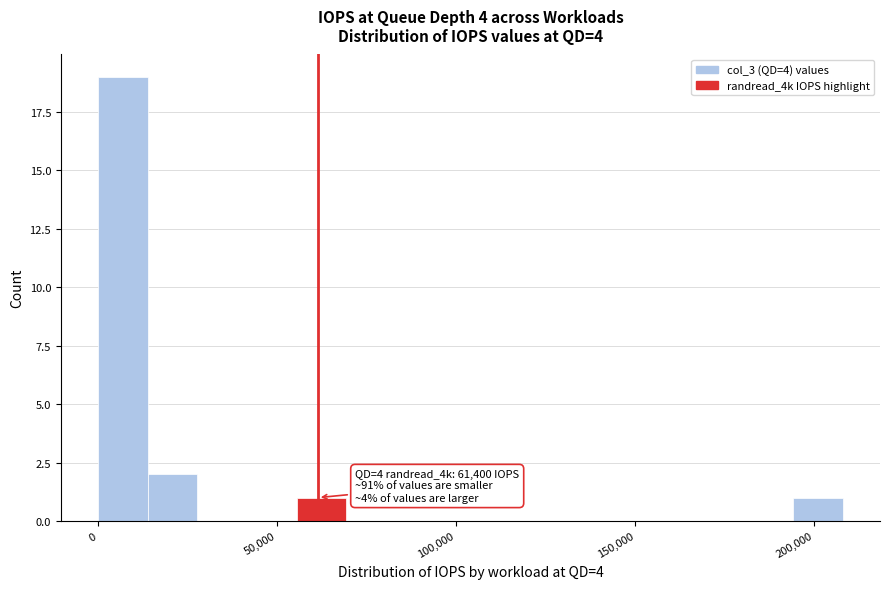

Around what value on the x-axis is the tallest bar? Give the approximate position of its centre, as read against the axis.

5000